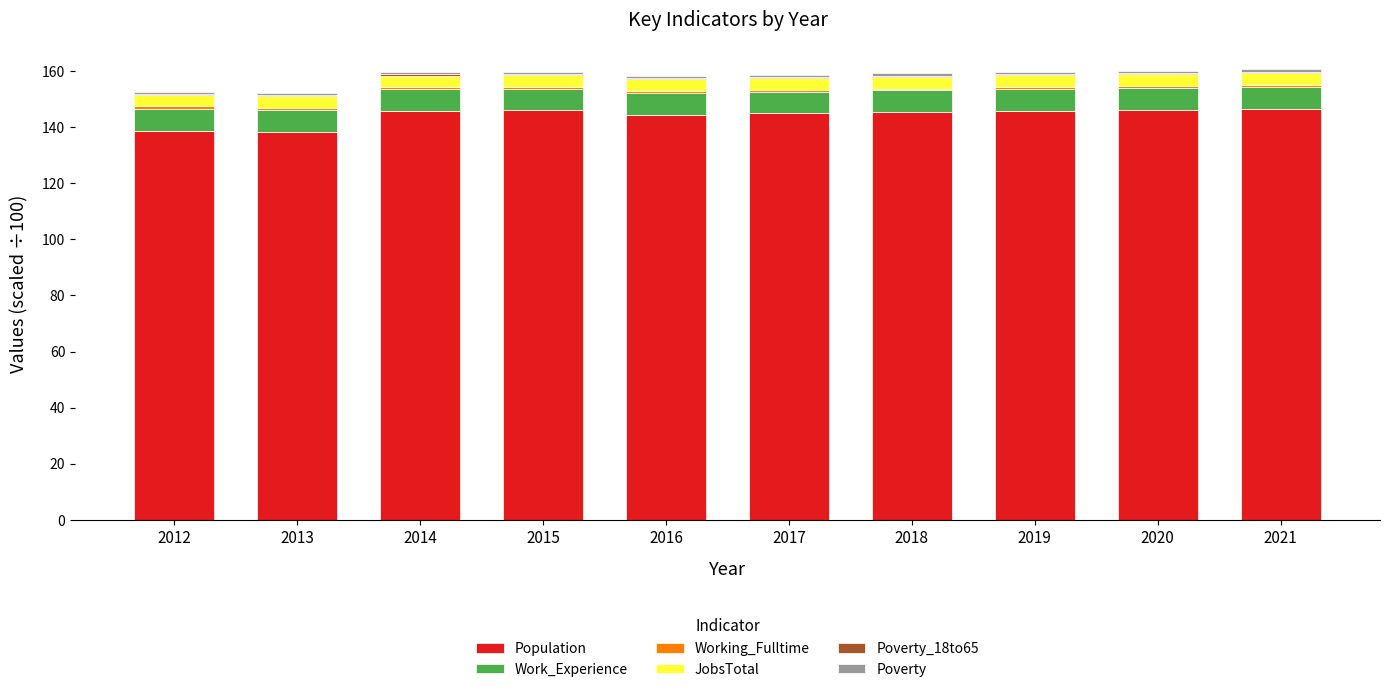

Are the bars grouped side by side (vs. stacked)?

No